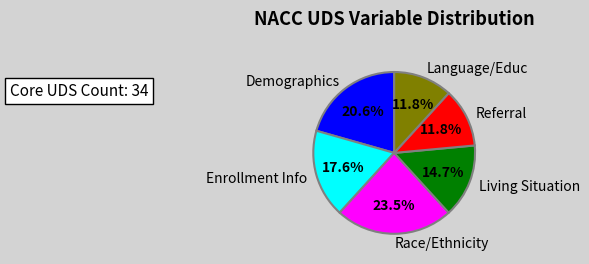

Count the number of slices in the pie.

6